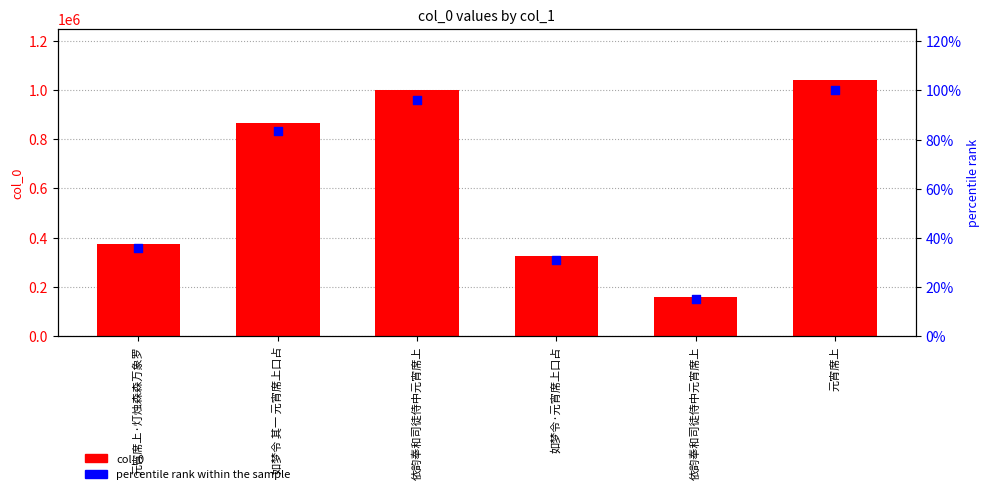

What is the total value across all series at 如梦令·元宵席上口占?

324784.2